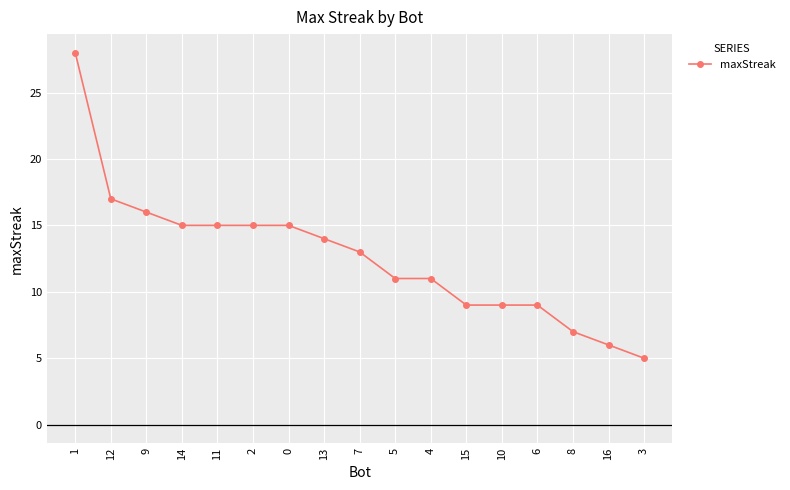

The value at 3 is 5. True or false?

True